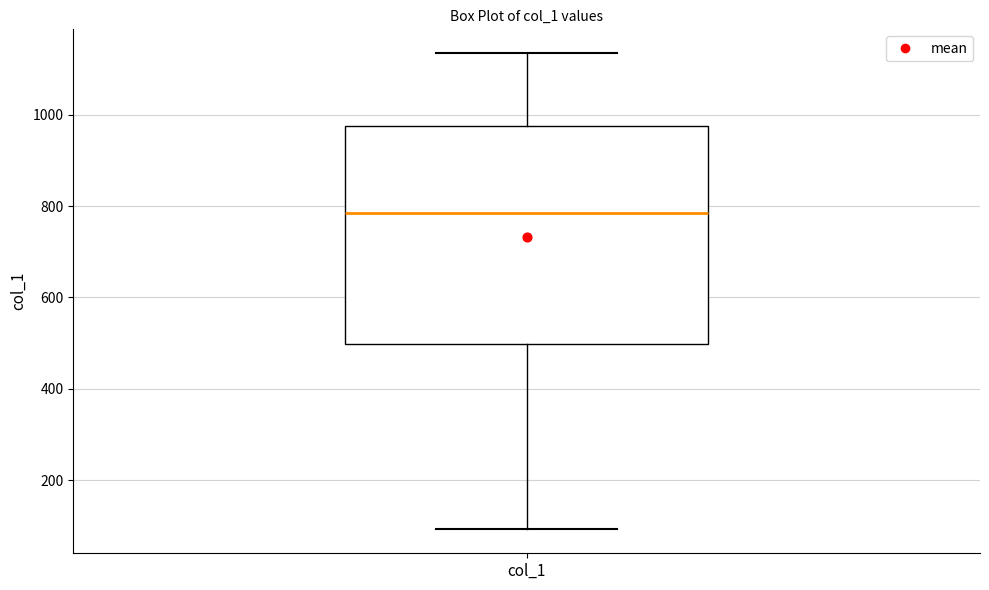

Read this box plot against the y-axis: the position of the median line, the range covered by the box, and the ends of both whiskers. The values are not printed on the chart, so give them approximately, as read against the axis.

median 780, box 500 to 980, whiskers 100 to 1140